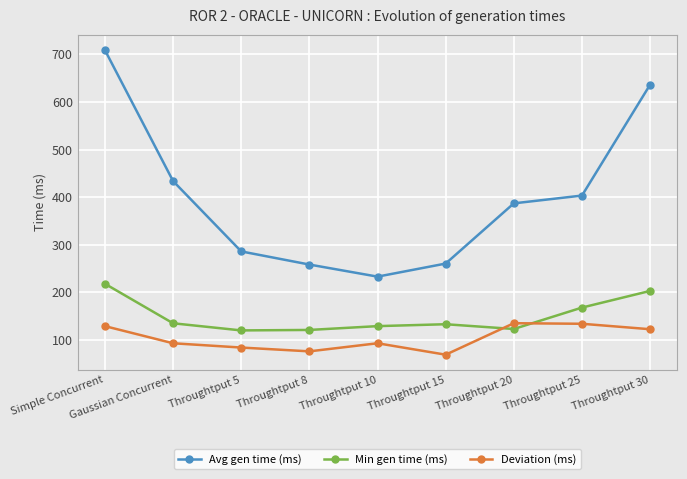

What are all the series names shown in the legend?

Avg gen time (ms), Min gen time (ms), Deviation (ms)